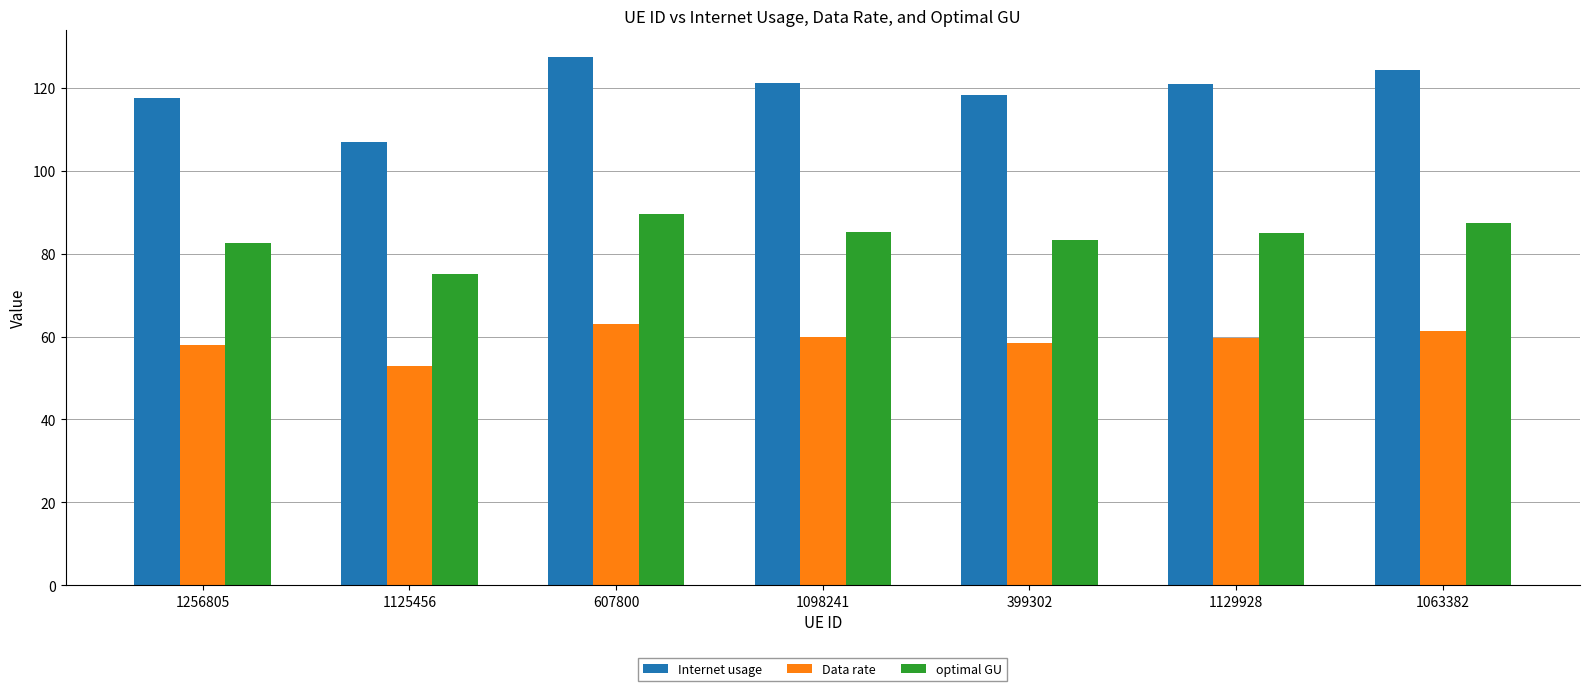

Is the value of Internet usage at 399302 greater than the value of Data rate at 1098241?

Yes